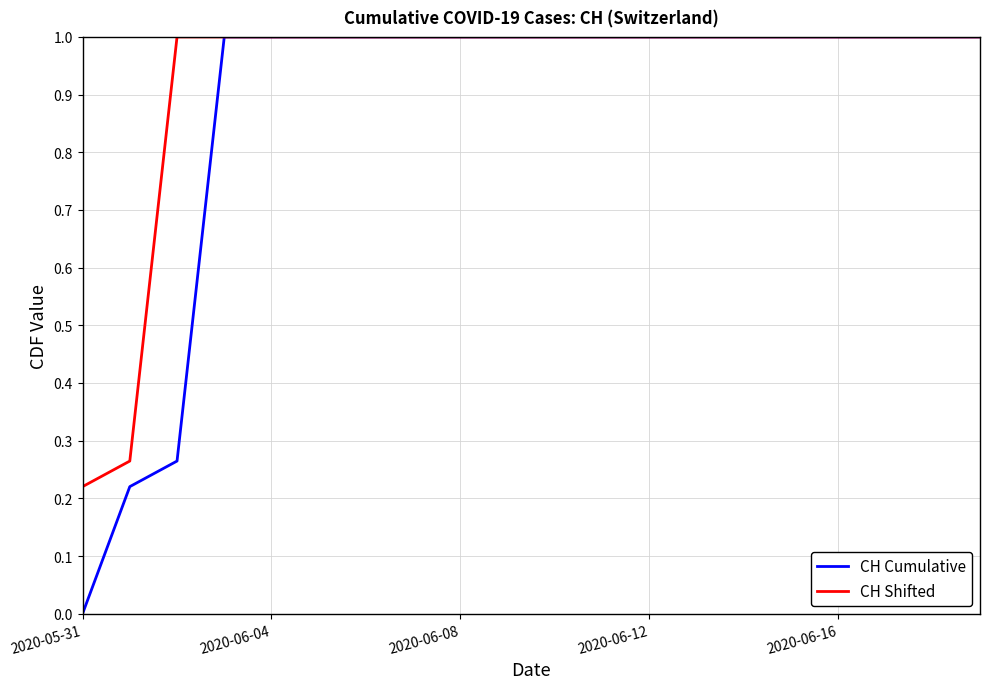

What is the highest value of the CH Cumulative series?

1.0